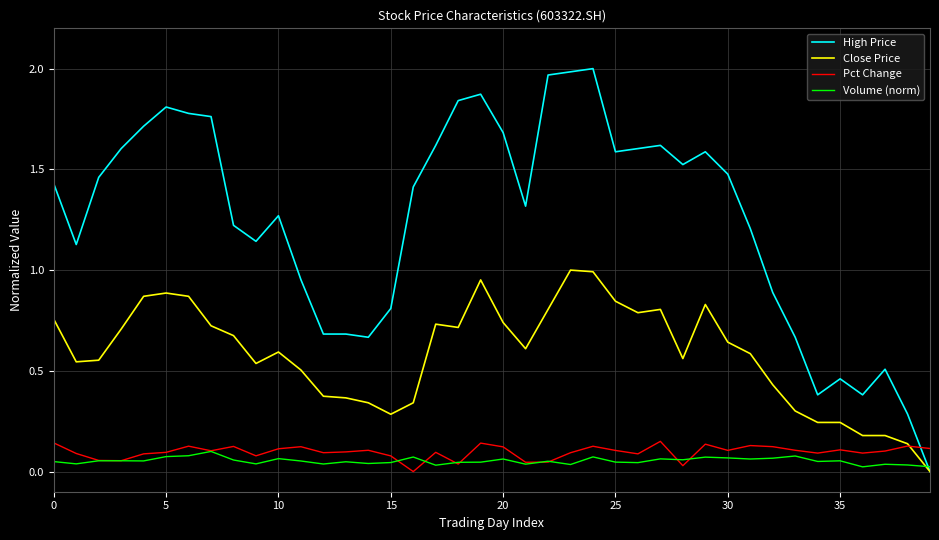

True or false: High Price has more than 0 interior local peaks.

True